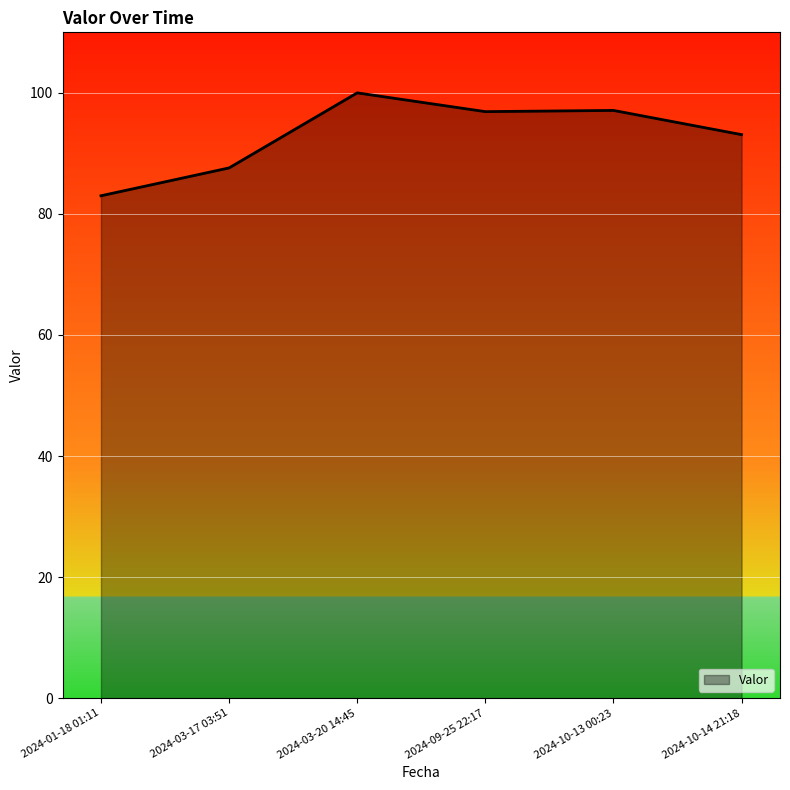

What is the maximum value shown in the chart?

100.0